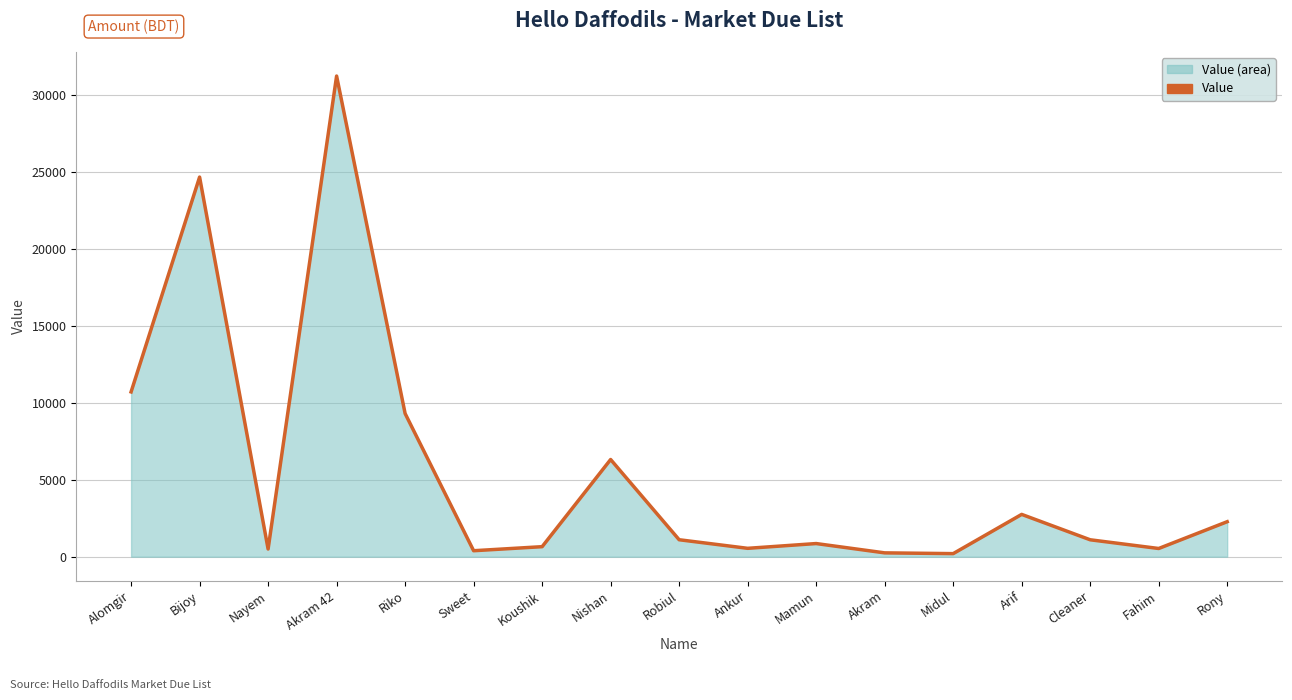

How many interior local valleys (lower than both neighbors) does the data have?

5